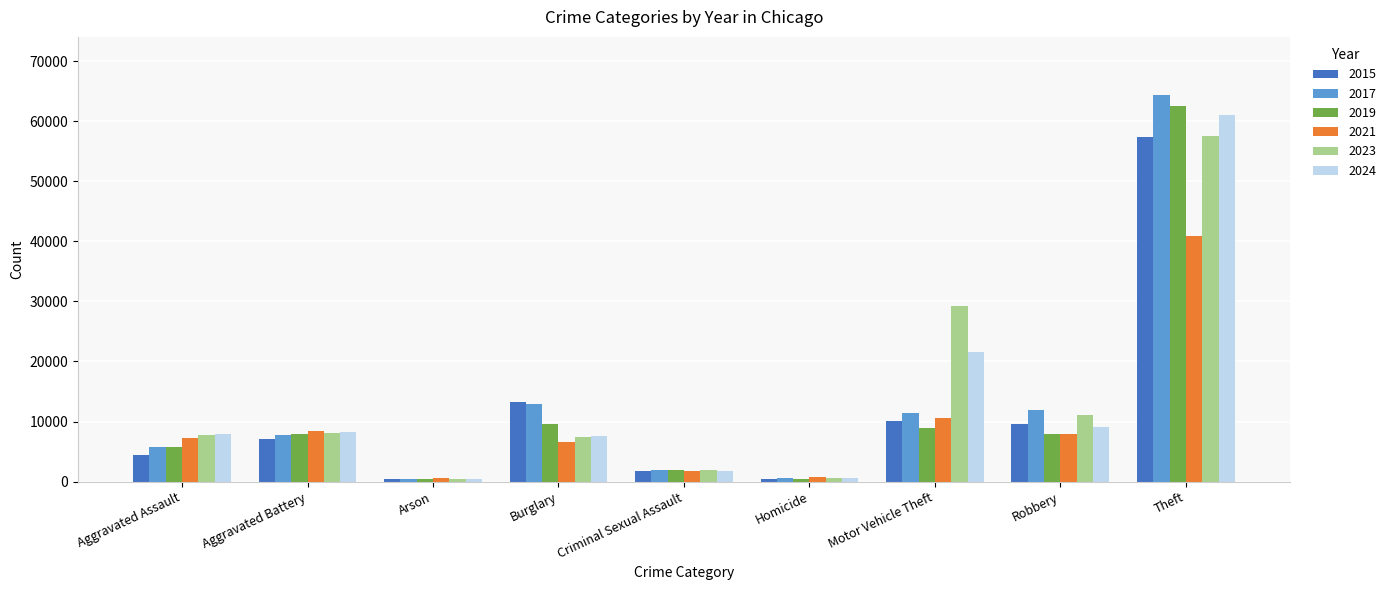

Which series changed the most between Aggravated Battery and Theft?

2017